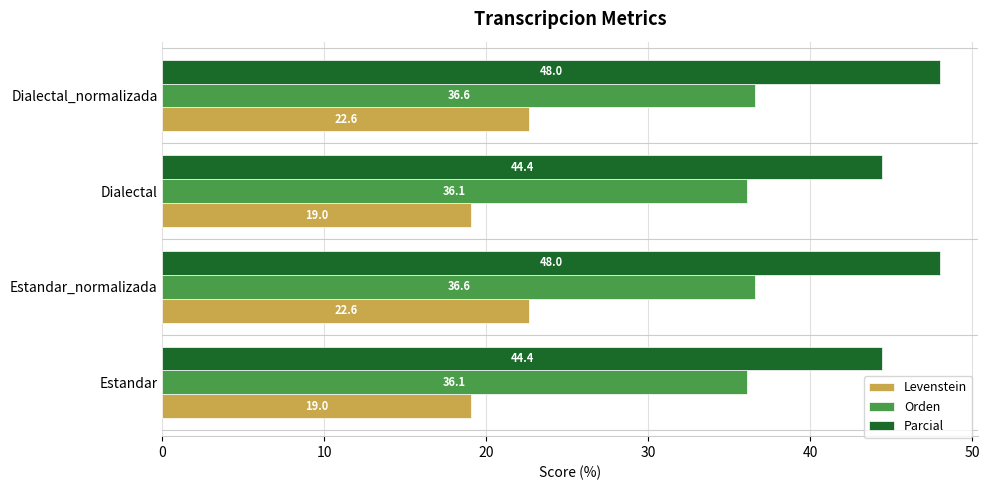

Rank the series by their maximum value, from lowest to highest.

Levenstein, Orden, Parcial